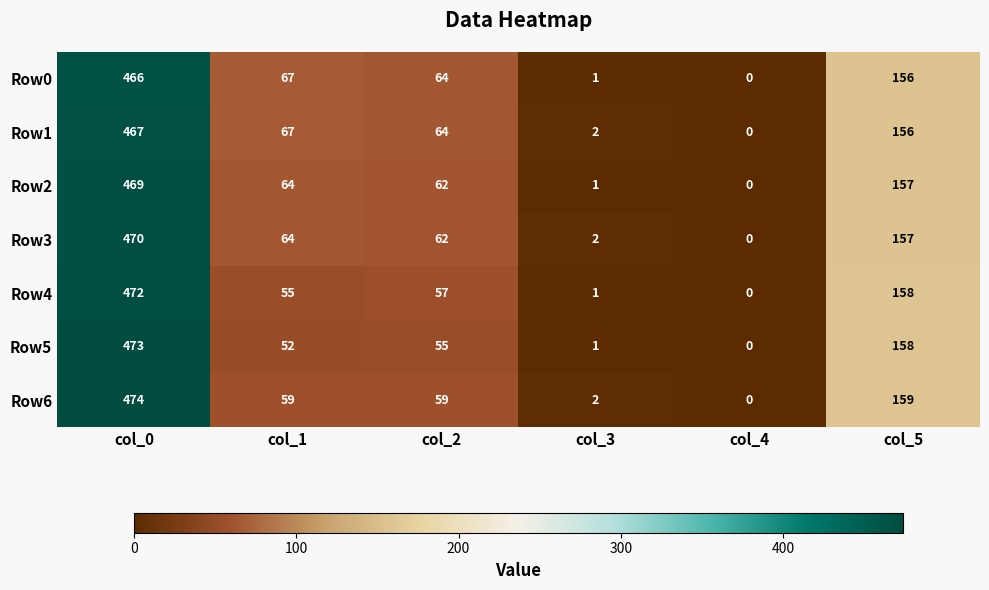

The Row3 series shows 157 at col_5. True or false?

True